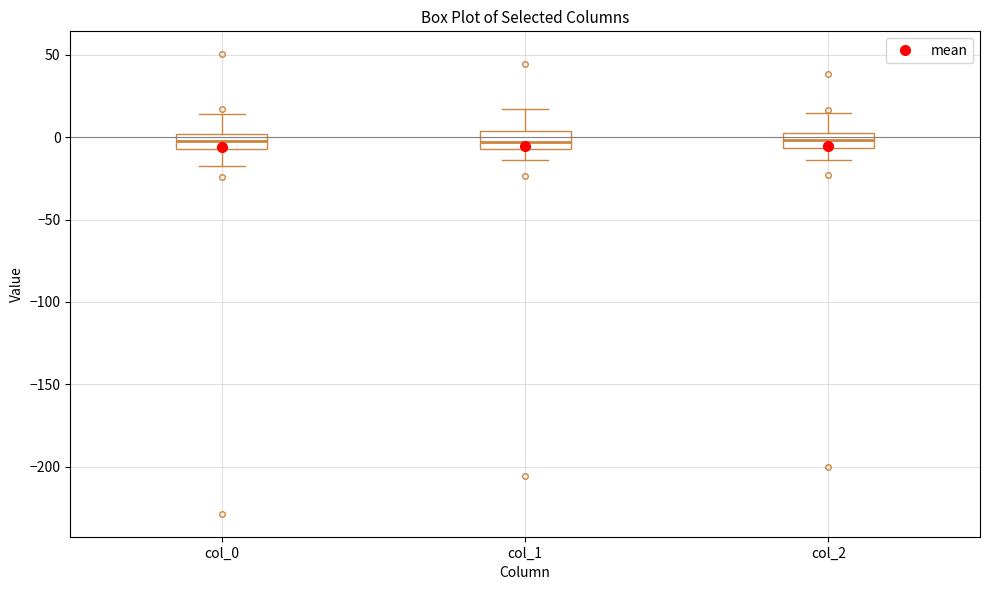

Reading left to right, read every box against the y-axis: the position of its median line, the range the box covers, and the ends of its whiskers. The values are not printed on the chart, so give them approximately, as read against the axis.

col_0: median 0 (inside the box), box -5 to 0, whiskers -20 to 15
col_1: median -5 (inside the box), box -5 to 5, whiskers -15 to 15
col_2: median 0 (inside the box), box -5 to 0, whiskers -15 to 15